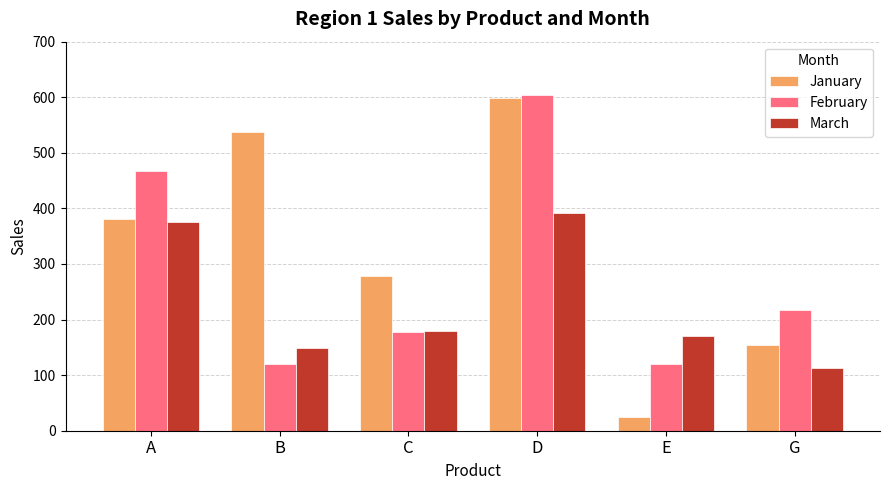

What is the value of the March bar at the 5th from the left?

171